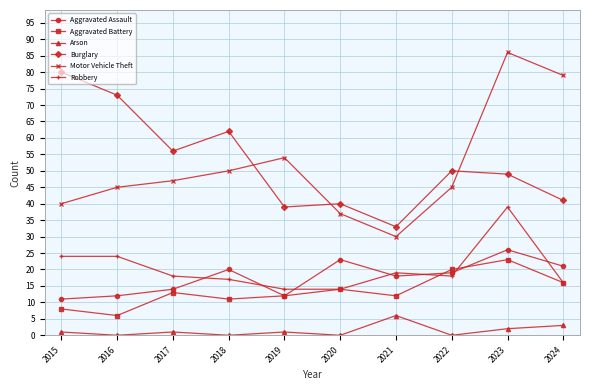

At which category is the sum across all series the highest?

2023